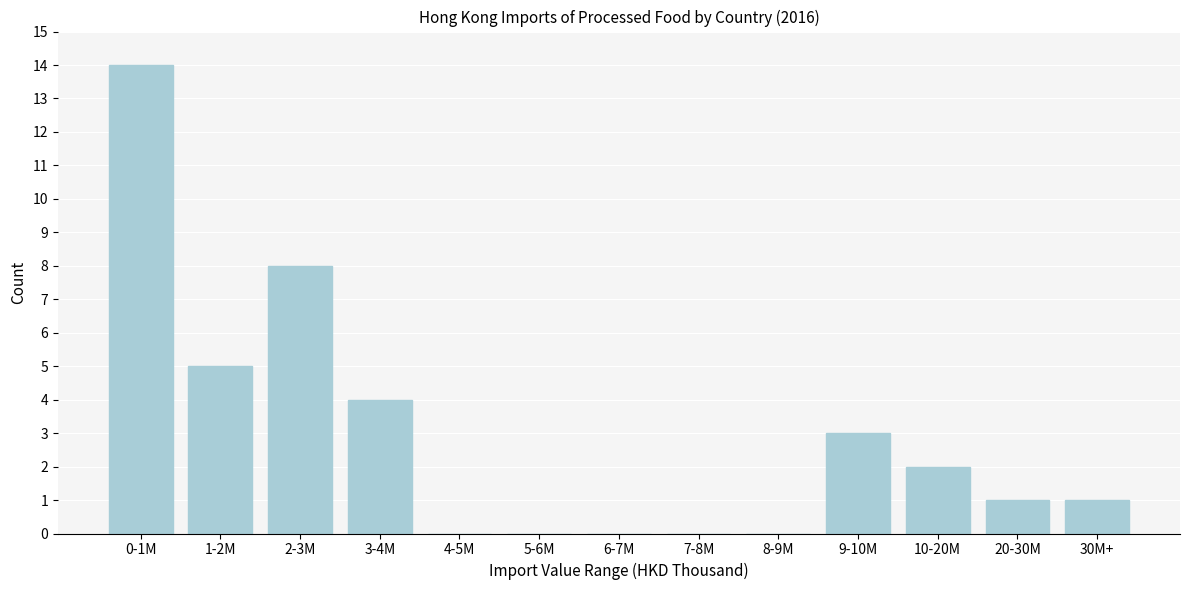

Reading right to left, list all the values displayed in this chart.

30M+=1	20-30M=1	10-20M=2	9-10M=3	8-9M=0	7-8M=0	6-7M=0	5-6M=0	4-5M=0	3-4M=4	2-3M=8	1-2M=5	0-1M=14